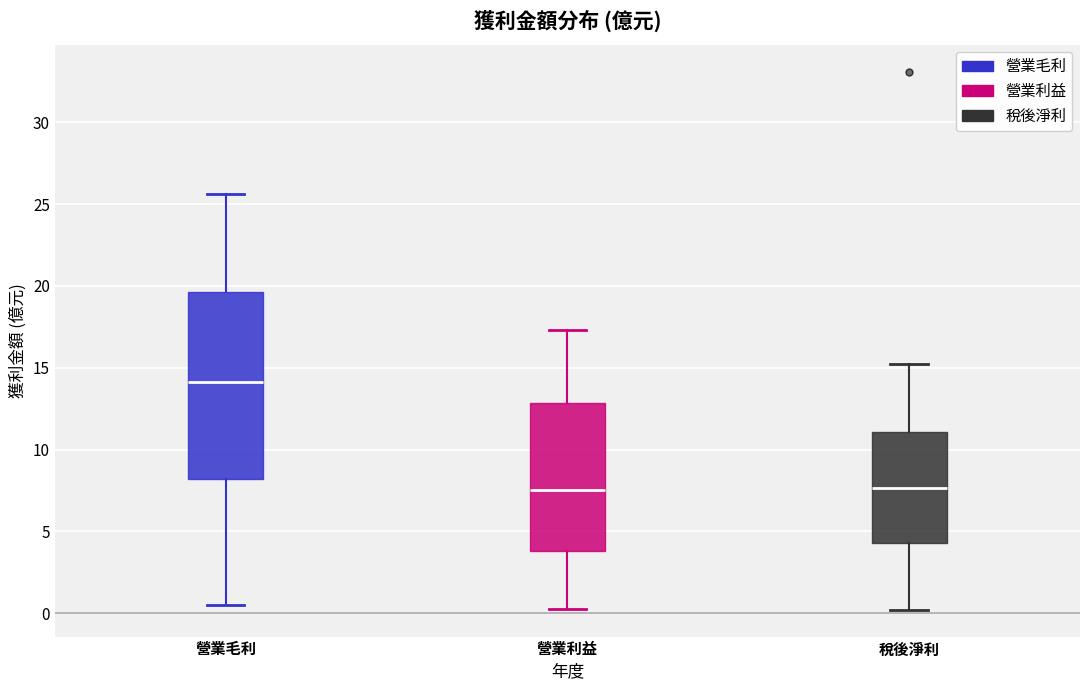

Where does the lower whisker of the box for 營業利益 end on the y-axis? The values are not printed on the chart, so give them approximately, as read against the axis.

0.0